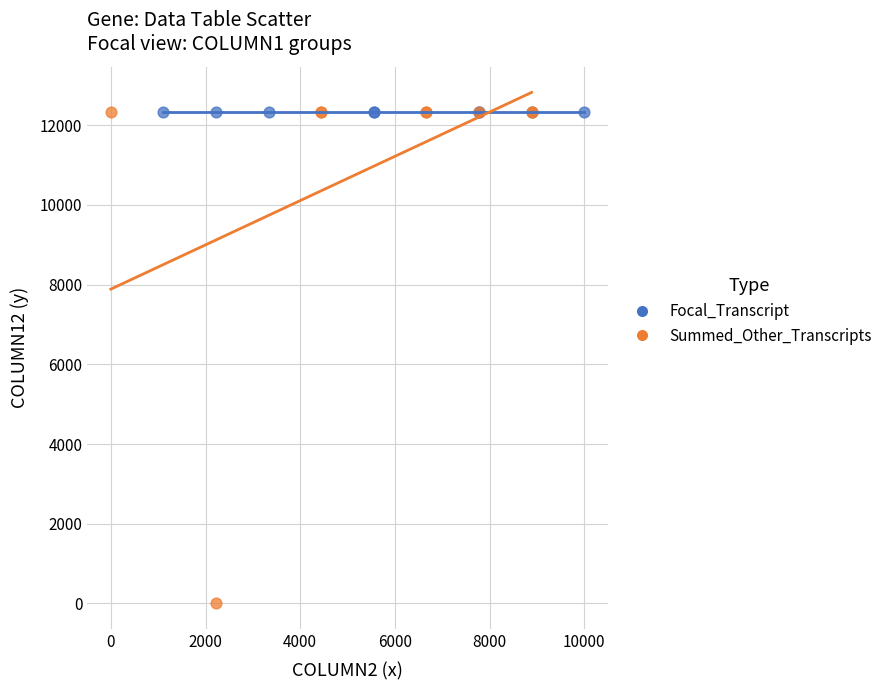

Which series contains the lowest Y value?

Summed_Other_Transcripts